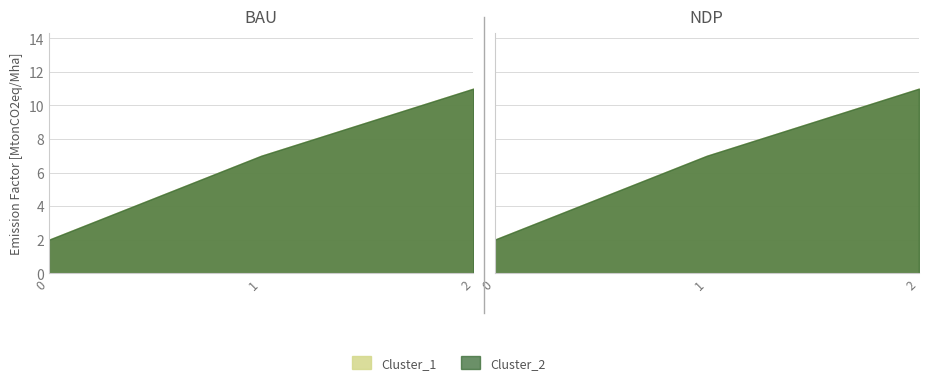

What are all the series names shown in the legend?

Cluster_1, Cluster_2